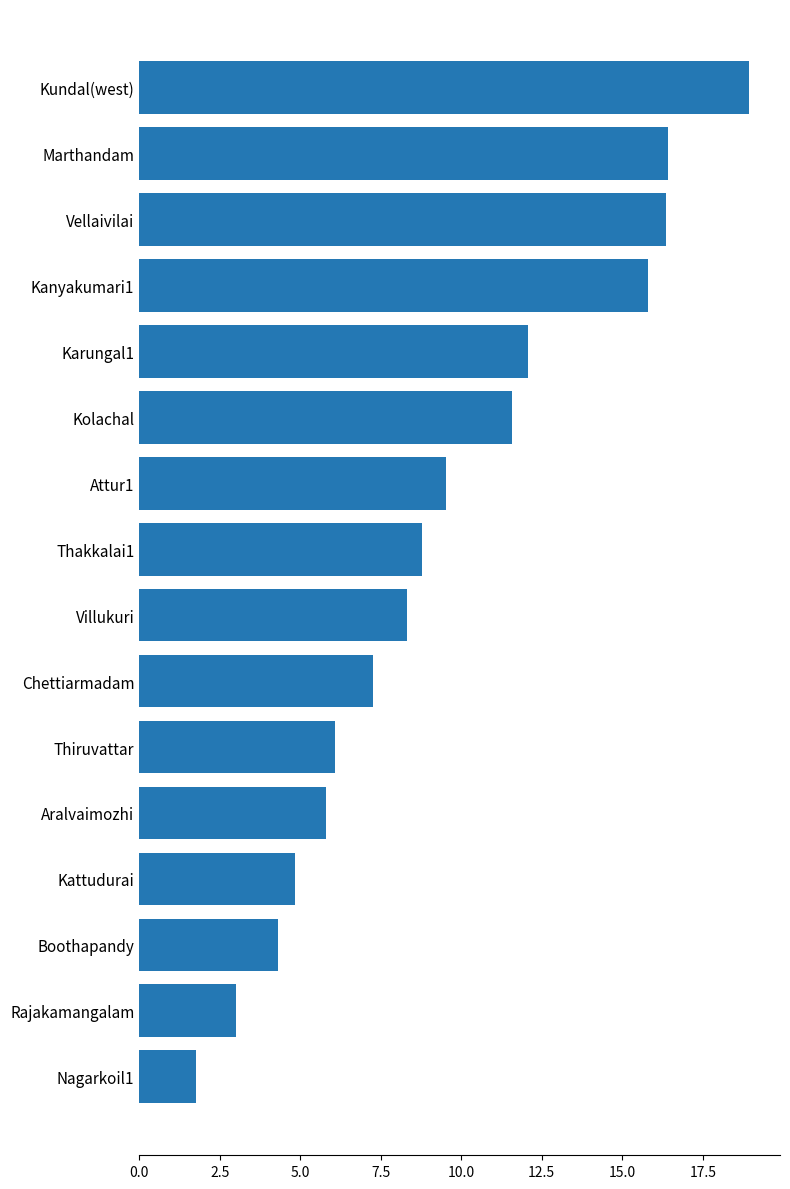

Where is the data nearest to the value 10?

Attur1